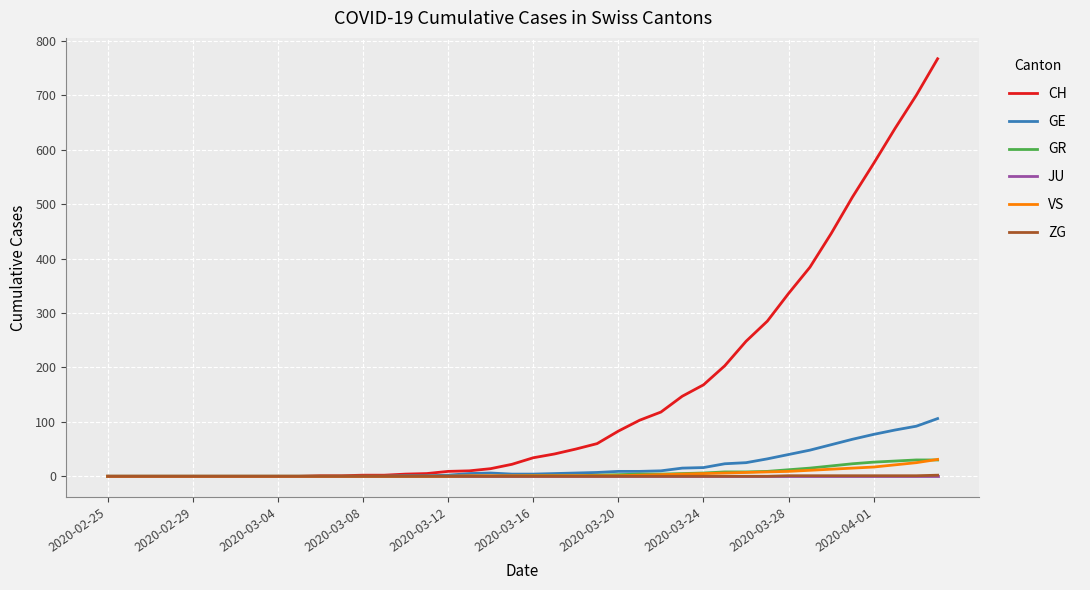

Which series has the largest total across all categories?

CH